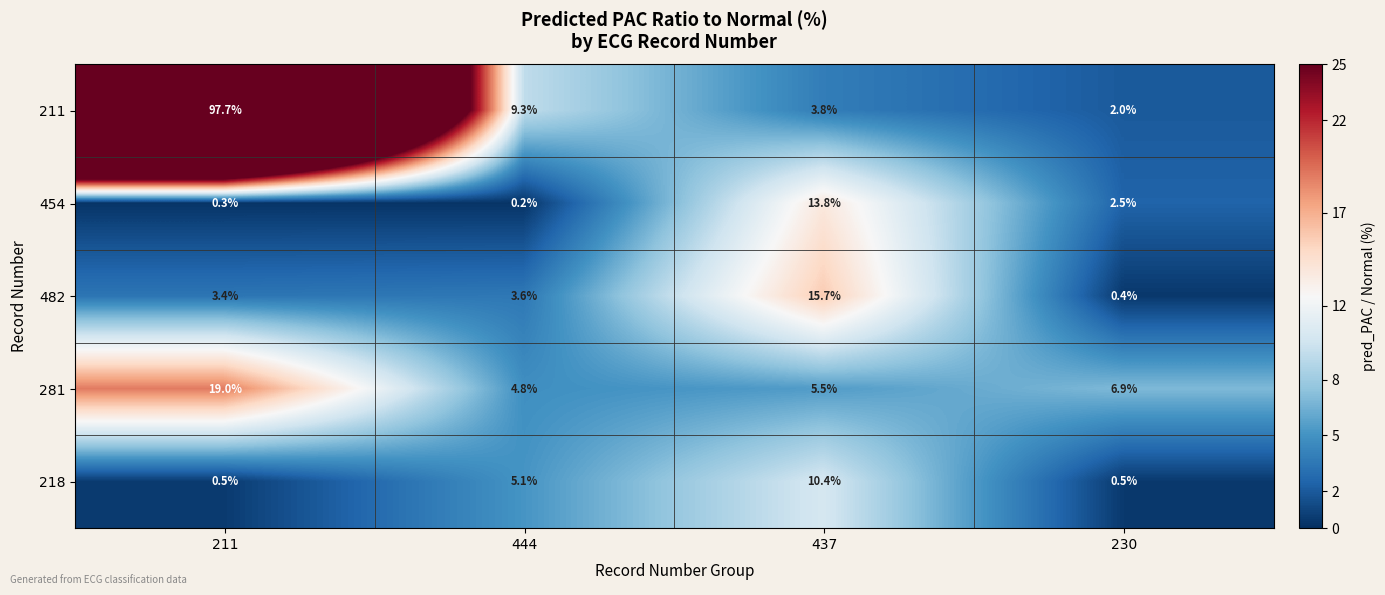

The 281 series shows 4.8 at 444. True or false?

True